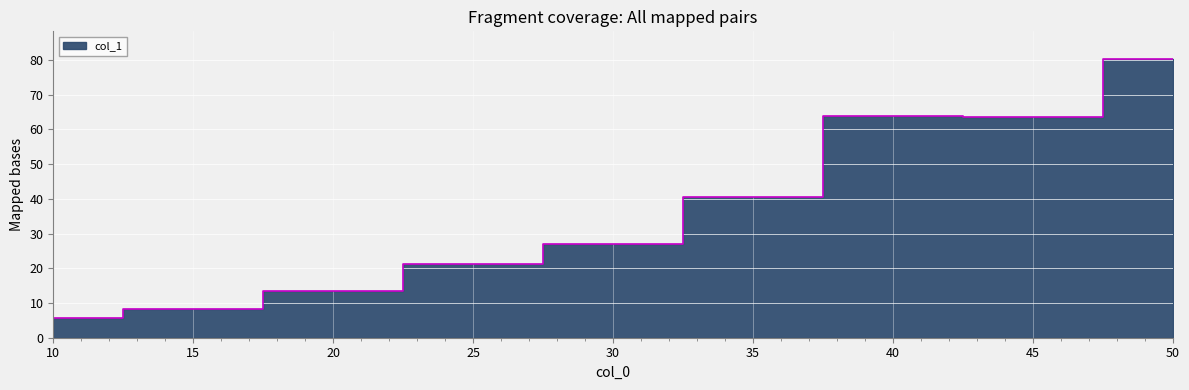

Where is the data nearest to the value 42?

35.0